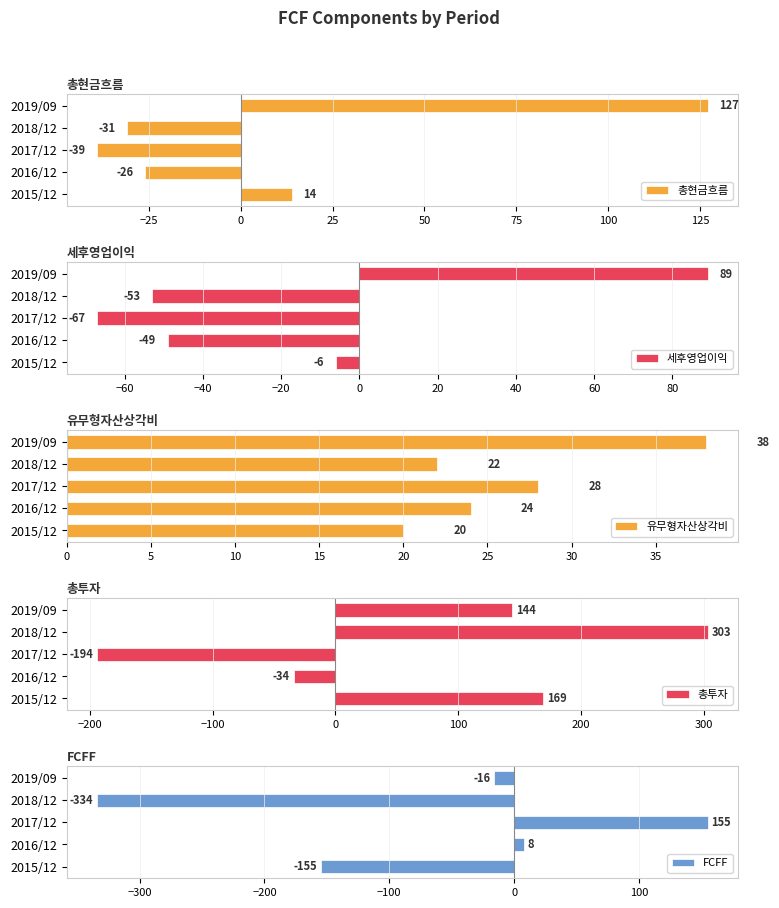

What is the approximate value of 세후영업이익 at 2018/12, to the nearest 5?

-55